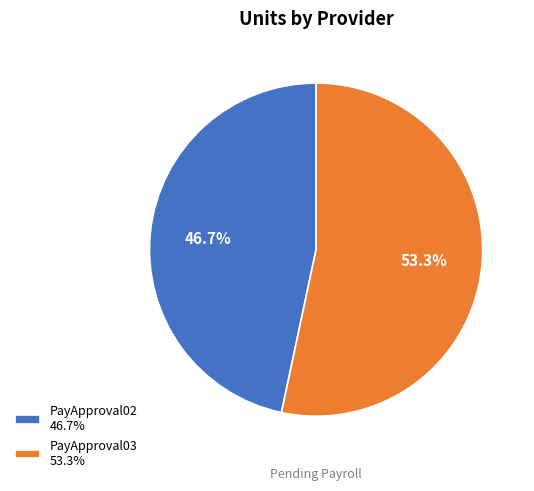

Which slice represents more than half of the pie?

PayApproval03